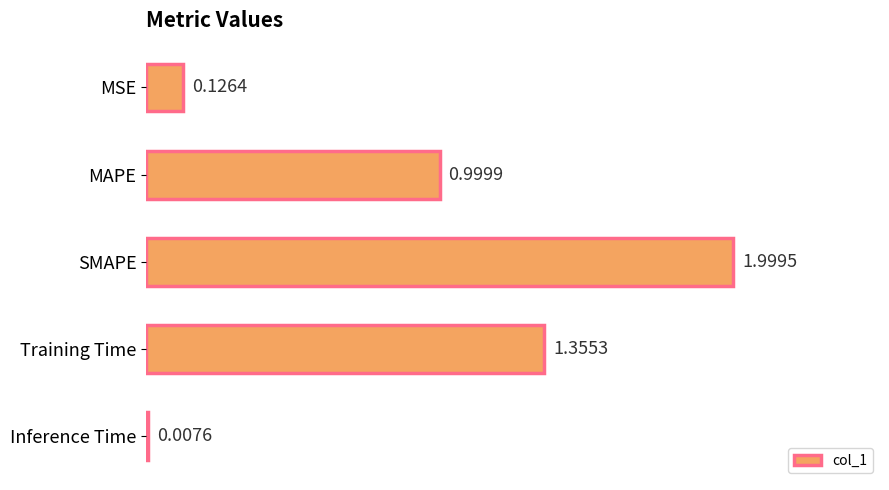

What is the change in value from Training Time to Inference Time?

-1.3